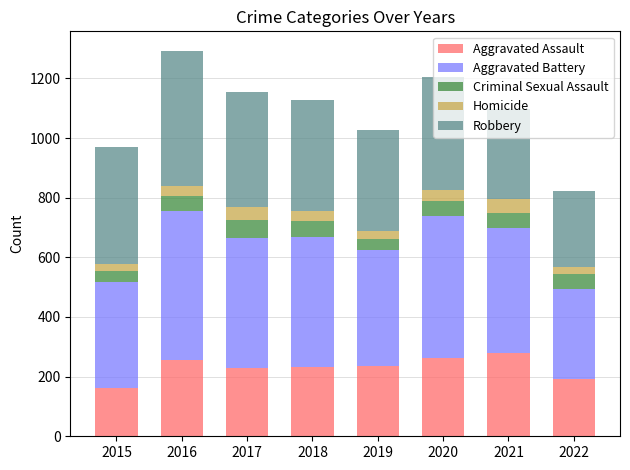

Does the chart contain stacked bars?

Yes